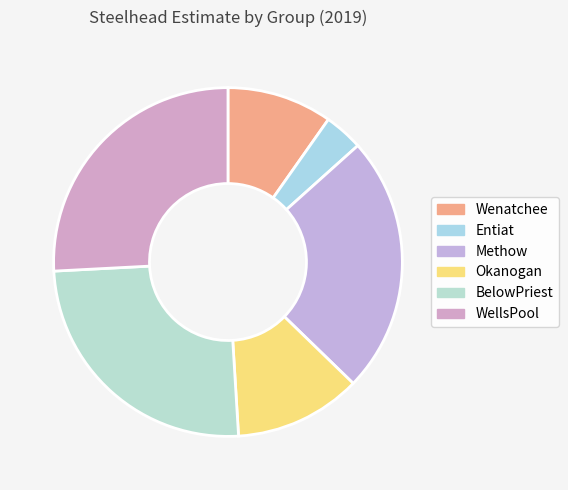

How many slices are in this pie chart?

6